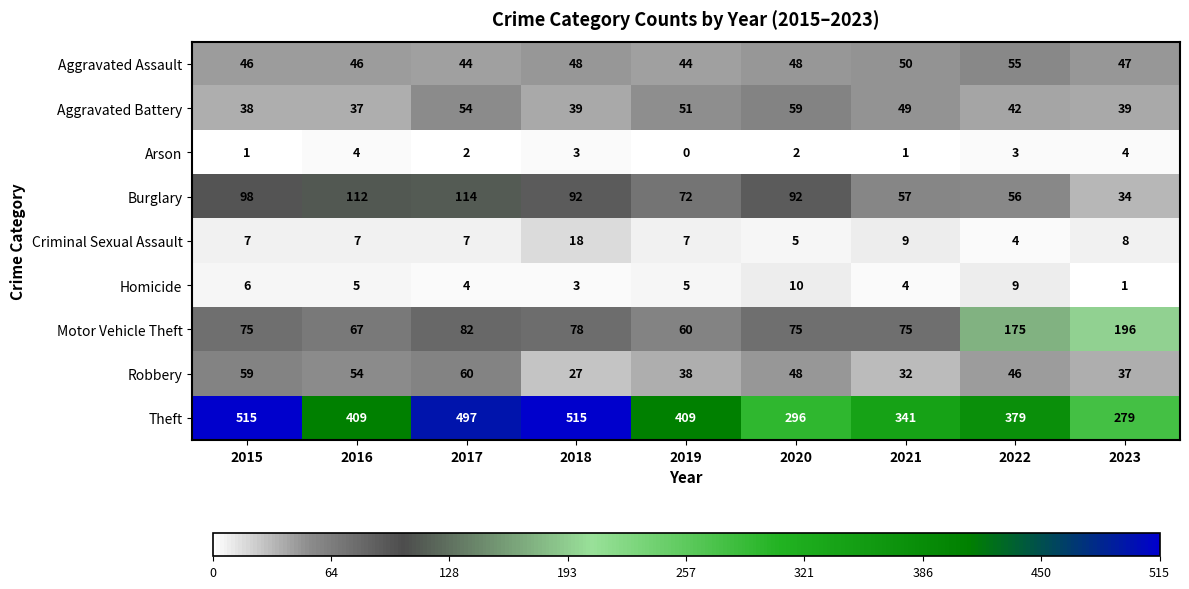

Between 2020 and 2023, which series saw the biggest shift?

Motor Vehicle Theft